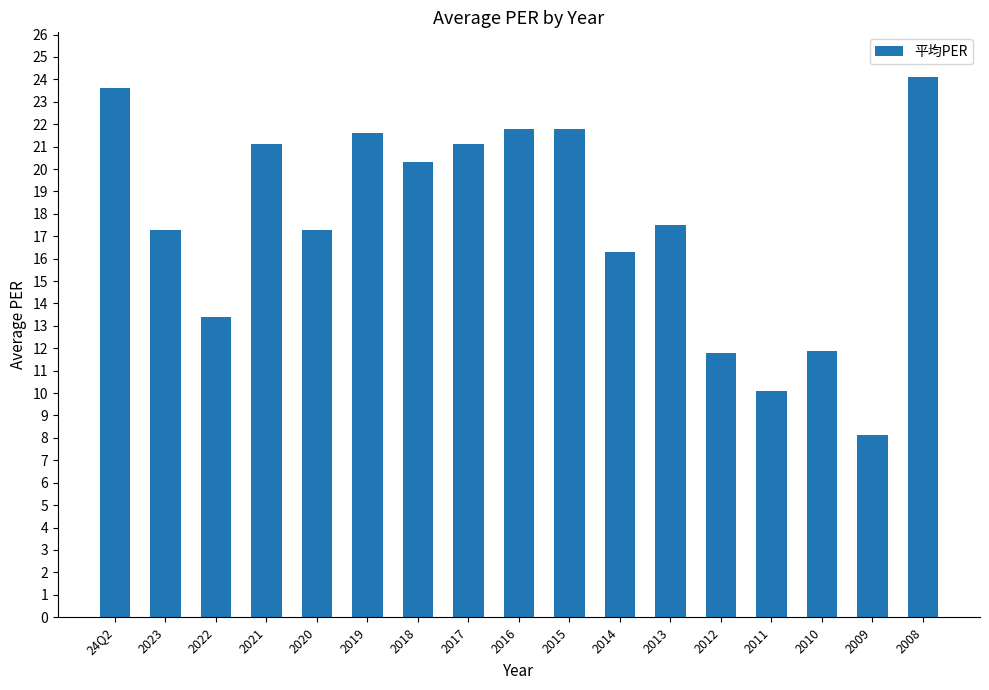

Where does the data first go above 17?

24Q2